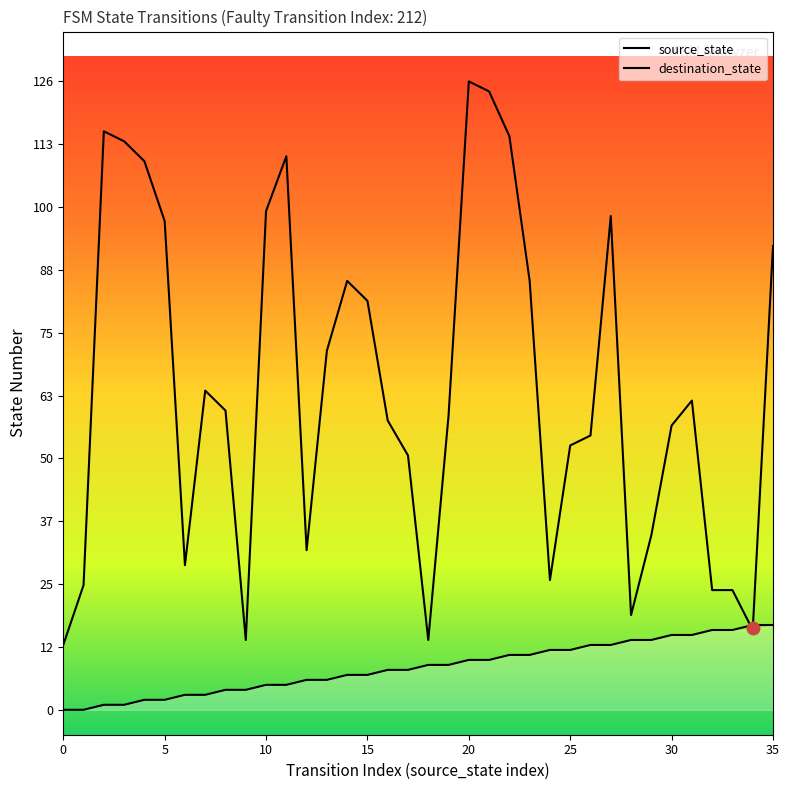

Which series has the widest spread of Y values?

destination_state